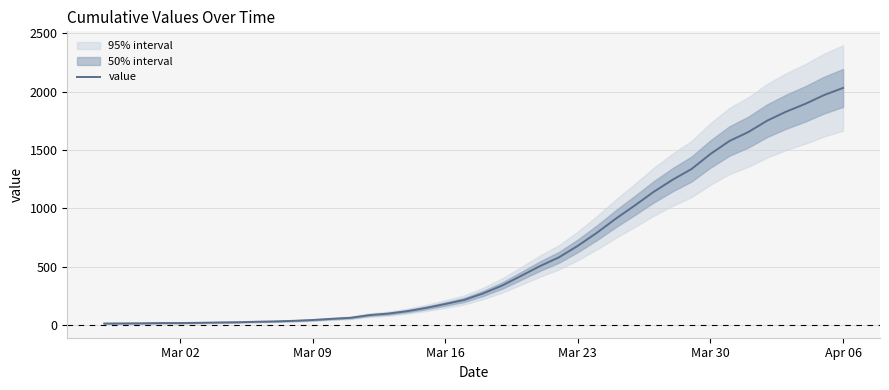

What is the sum of all values?

24656